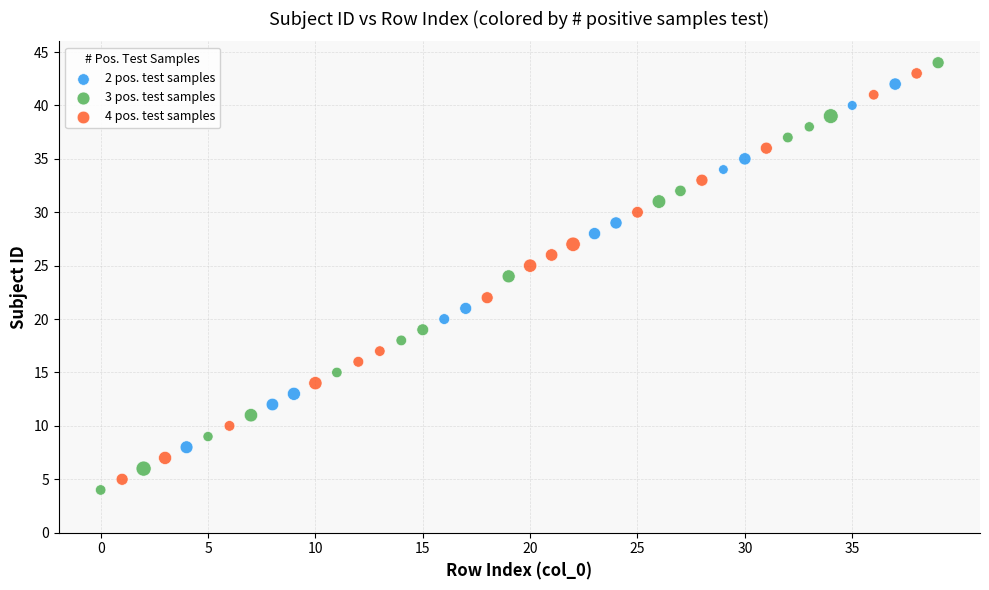

What are all the series names shown in the legend?

2 pos. test samples, 3 pos. test samples, 4 pos. test samples